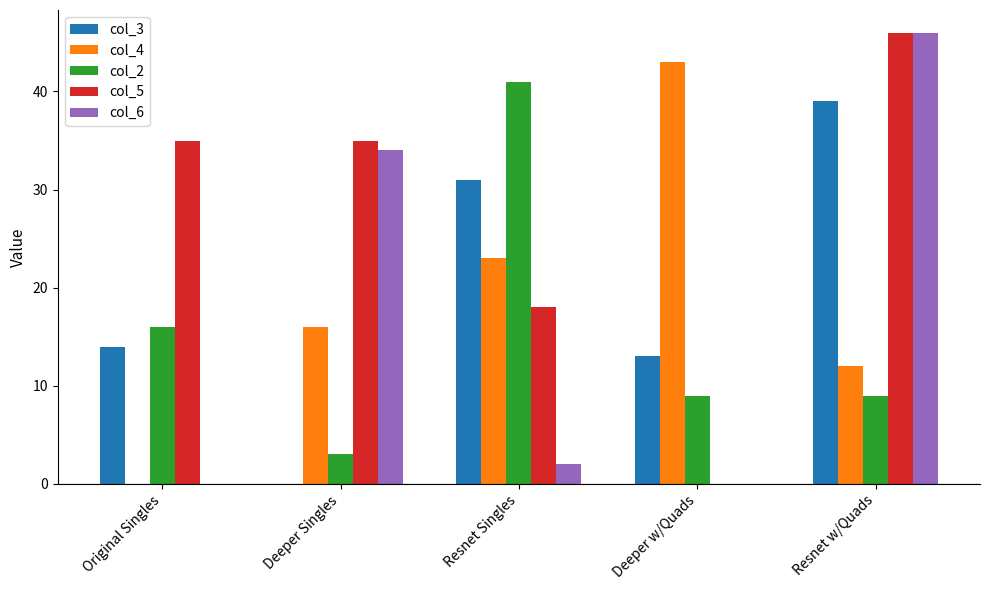

Reading left to right, transcribe all the data shown in this chart.

col_3: 14	0	31	13	39
col_4: 0	16	23	43	12
col_2: 16	3	41	9	9
col_5: 35	35	18	0	46
col_6: 0	34	2	0	46